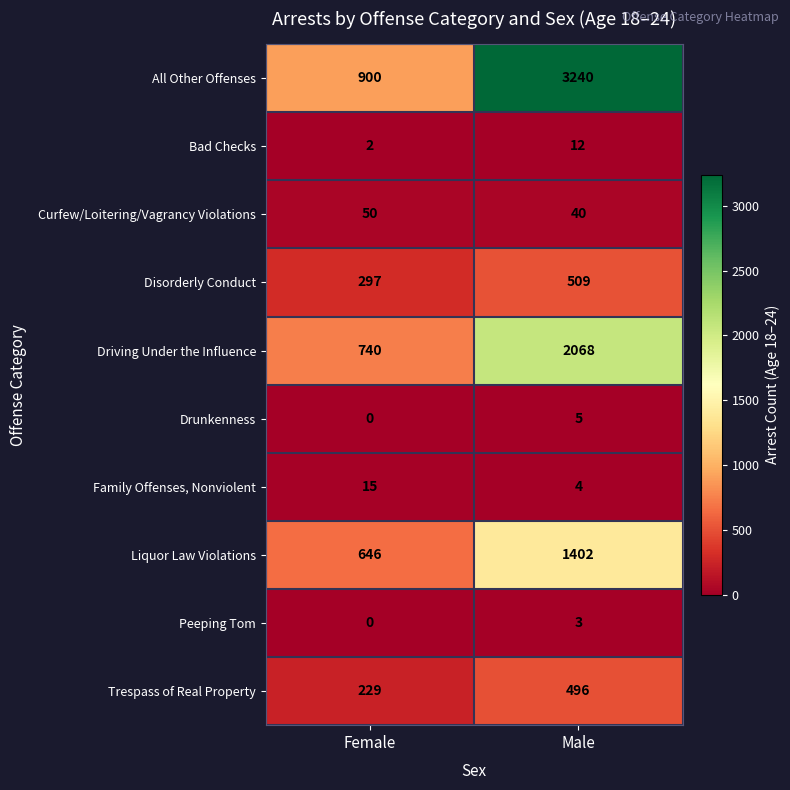

What is the average value of the Liquor Law Violations series?

1024